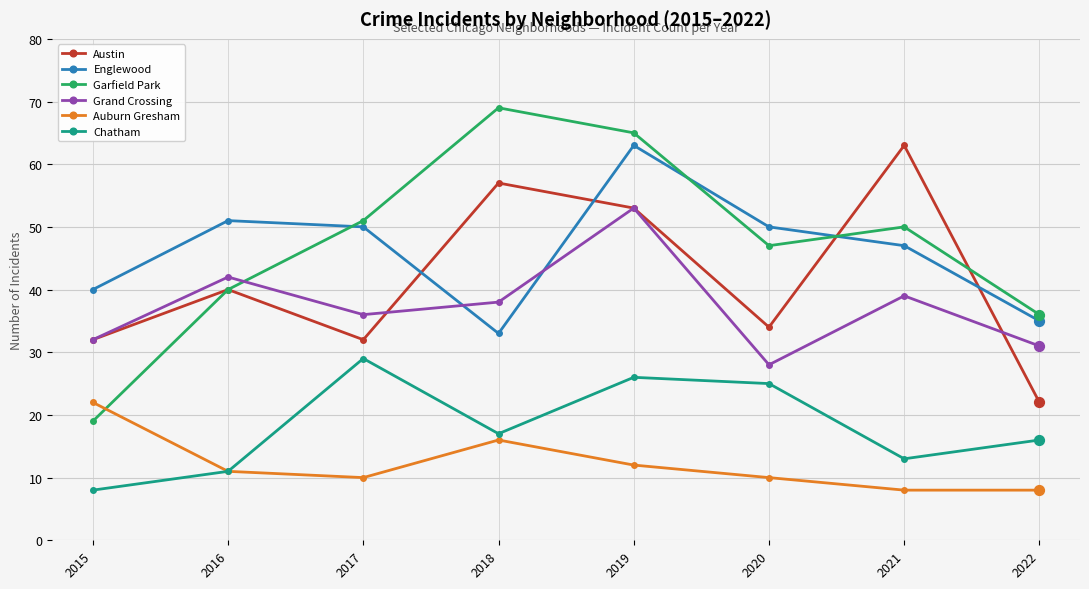

Which series has the largest total across all categories?

Garfield Park